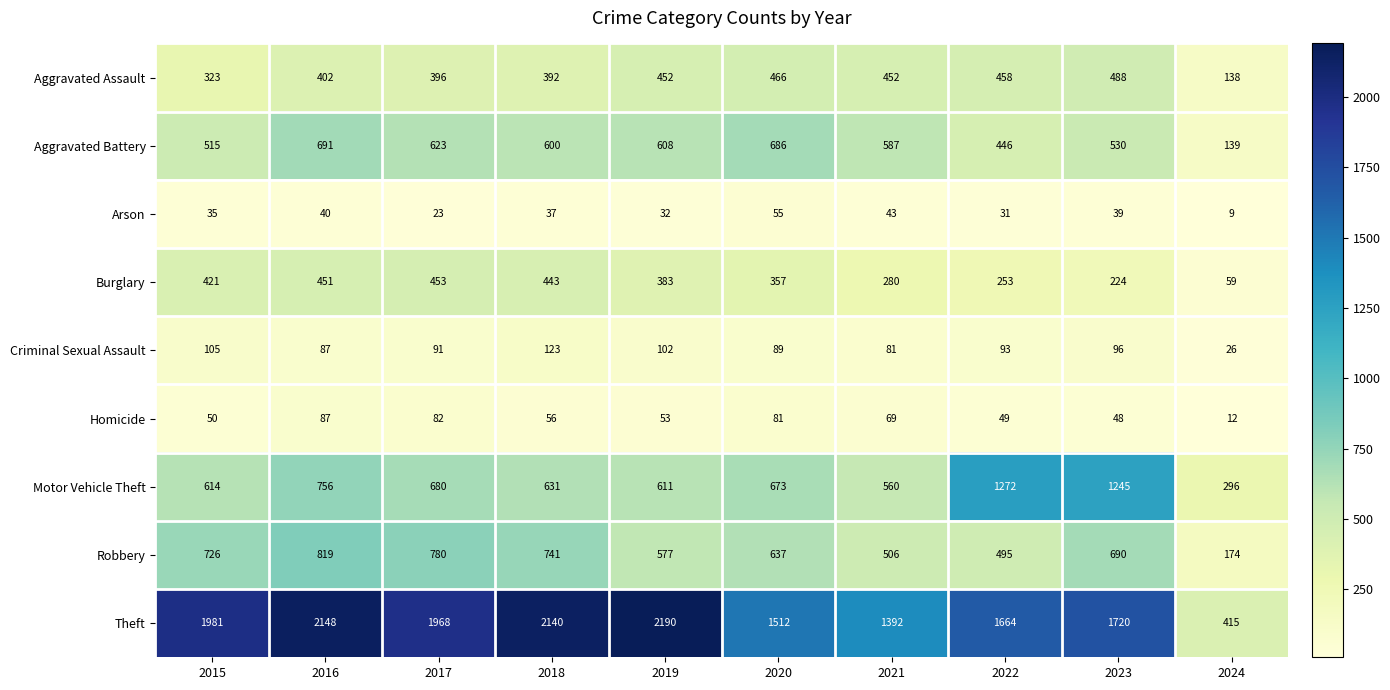

At which category is the sum across all series the highest?

2016